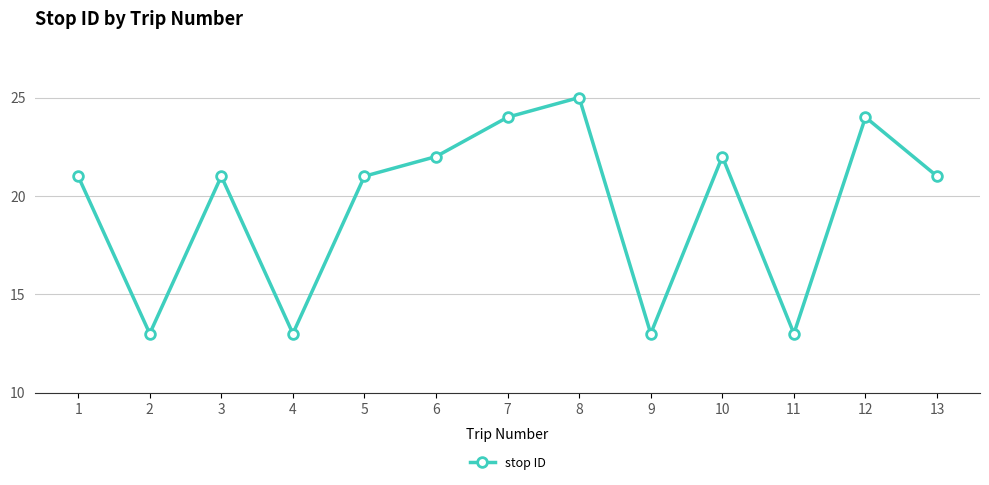

What is the ratio of the value at 3 to the value at 13?

1.0